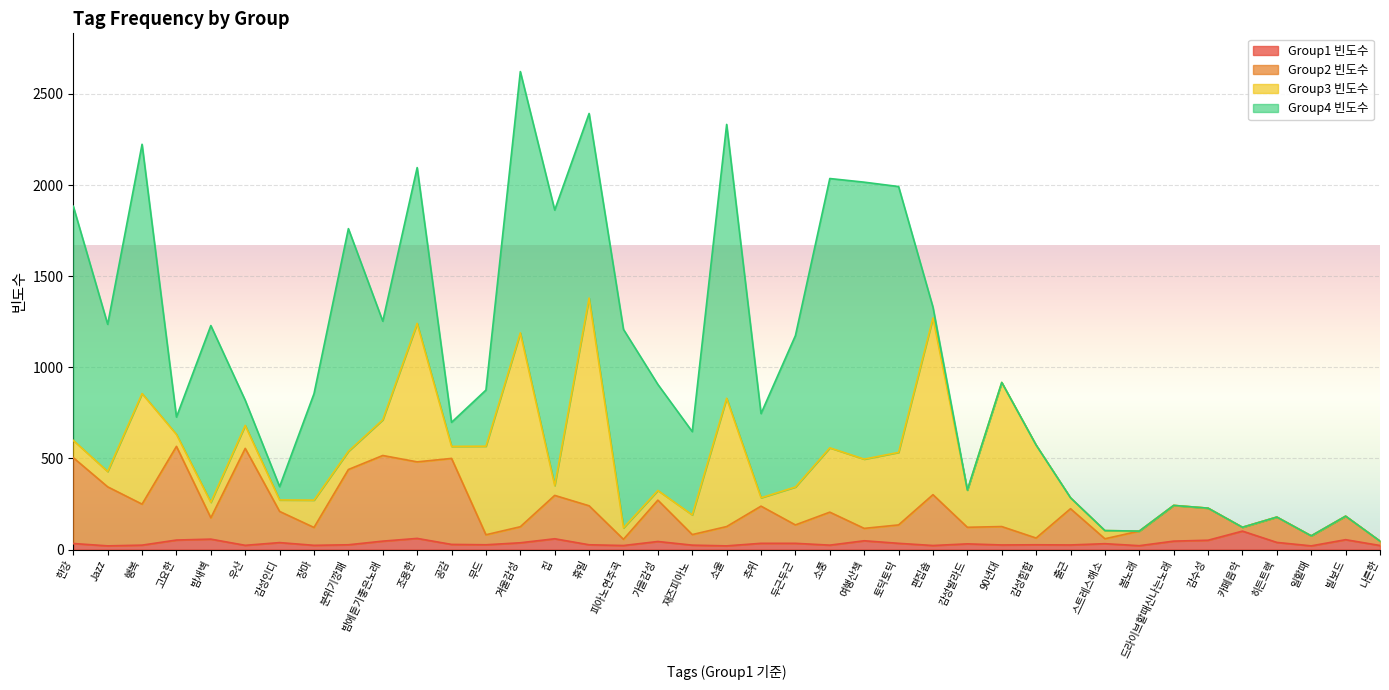

At which label does Group1 빈도수 reach its minimum?

Jazz